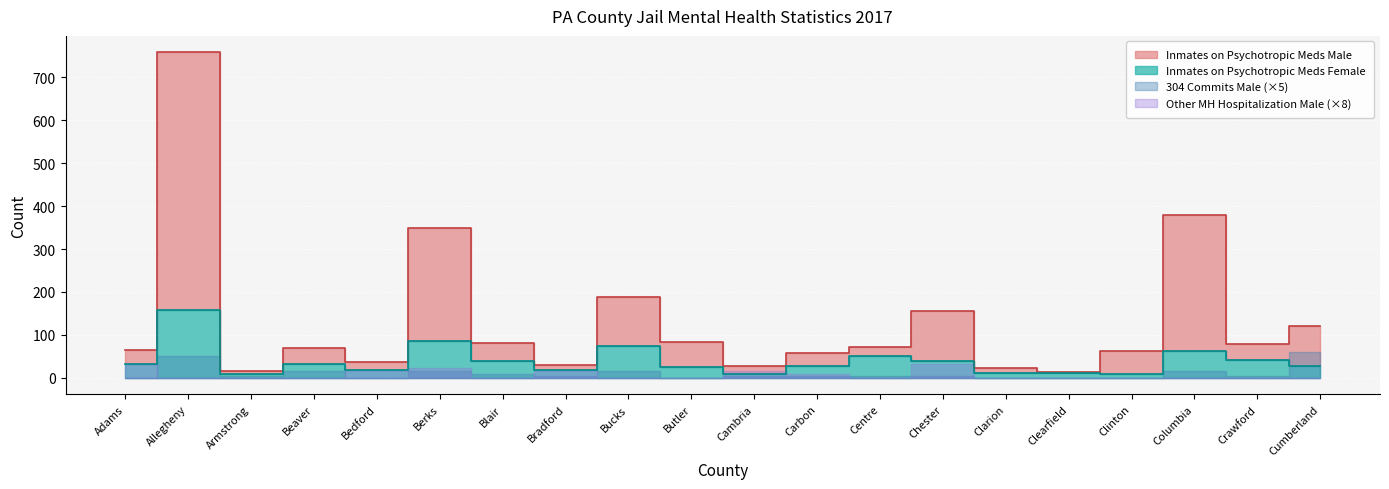

The value of Inmates on Psychotropic Meds Female at Butler is 13. True or false?

False